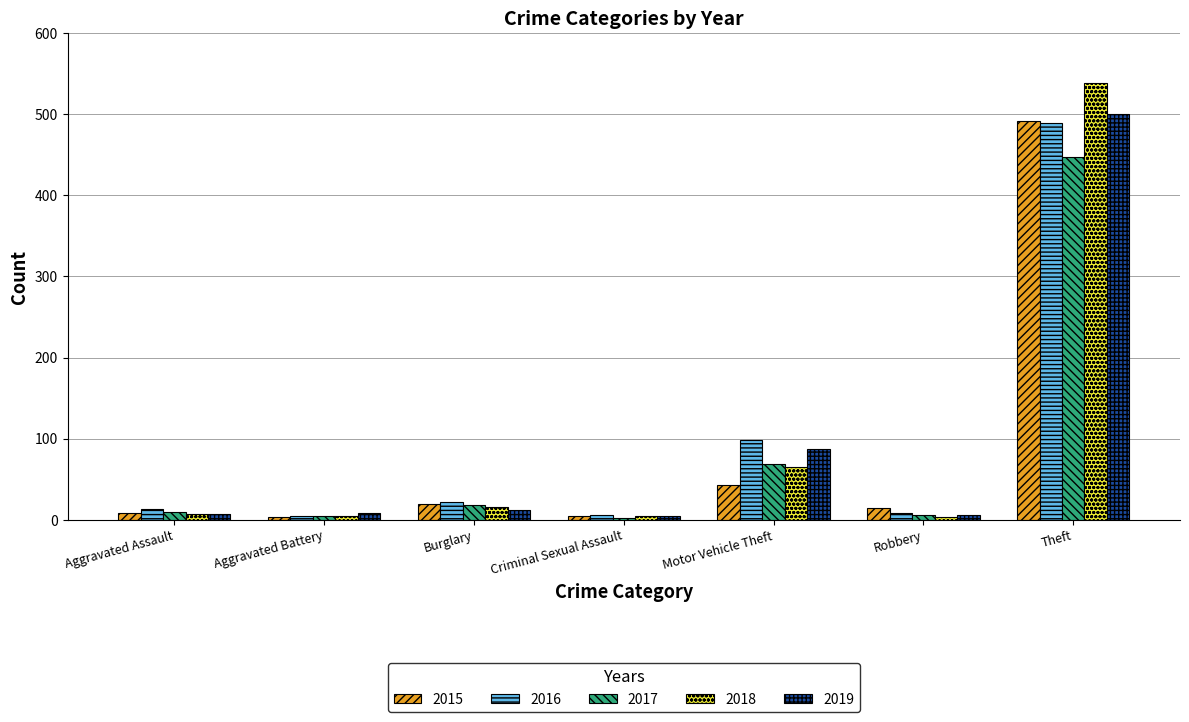

What is the total value across all series at Criminal Sexual Assault?

21